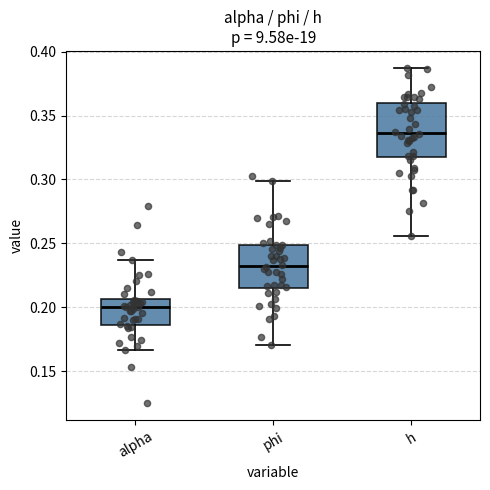

Reading left to right, read every box against the y-axis: the position of its median line, the range the box covers, and the ends of its whiskers. The values are not printed on the chart, so give them approximately, as read against the axis.

alpha: median 0.200, box 0.185 to 0.205, whiskers 0.165 to 0.235
phi: median 0.230, box 0.215 to 0.250, whiskers 0.170 to 0.300
h: median 0.335, box 0.320 to 0.360, whiskers 0.255 to 0.385